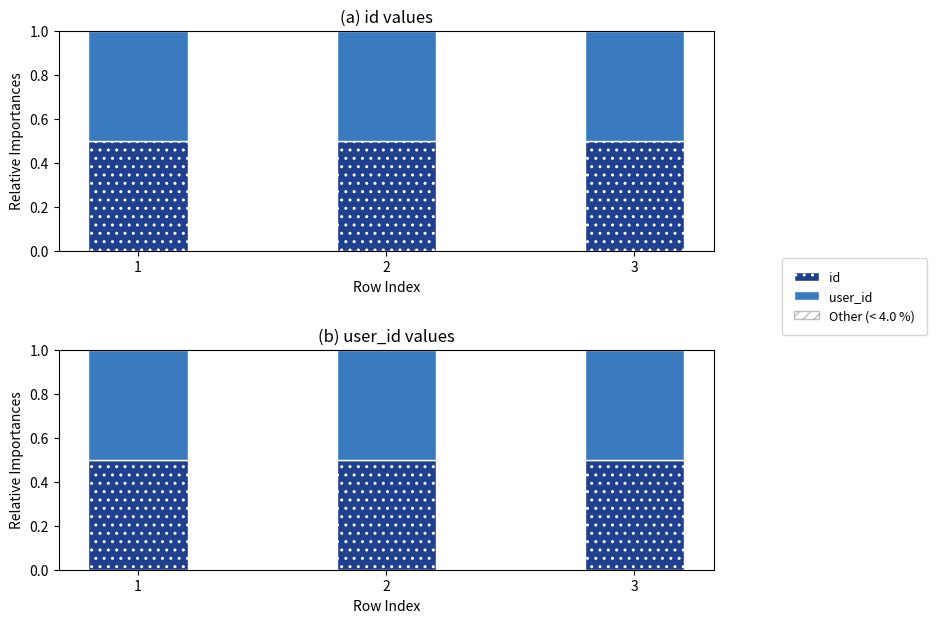

What is the value of the id bar at the 2nd from the left?

0.5